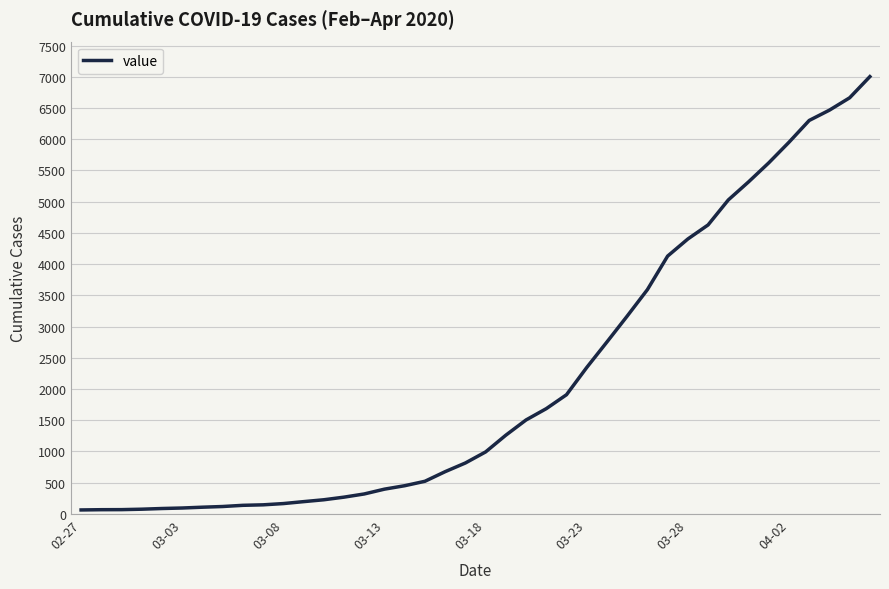

What is the maximum value shown in the chart?

7003